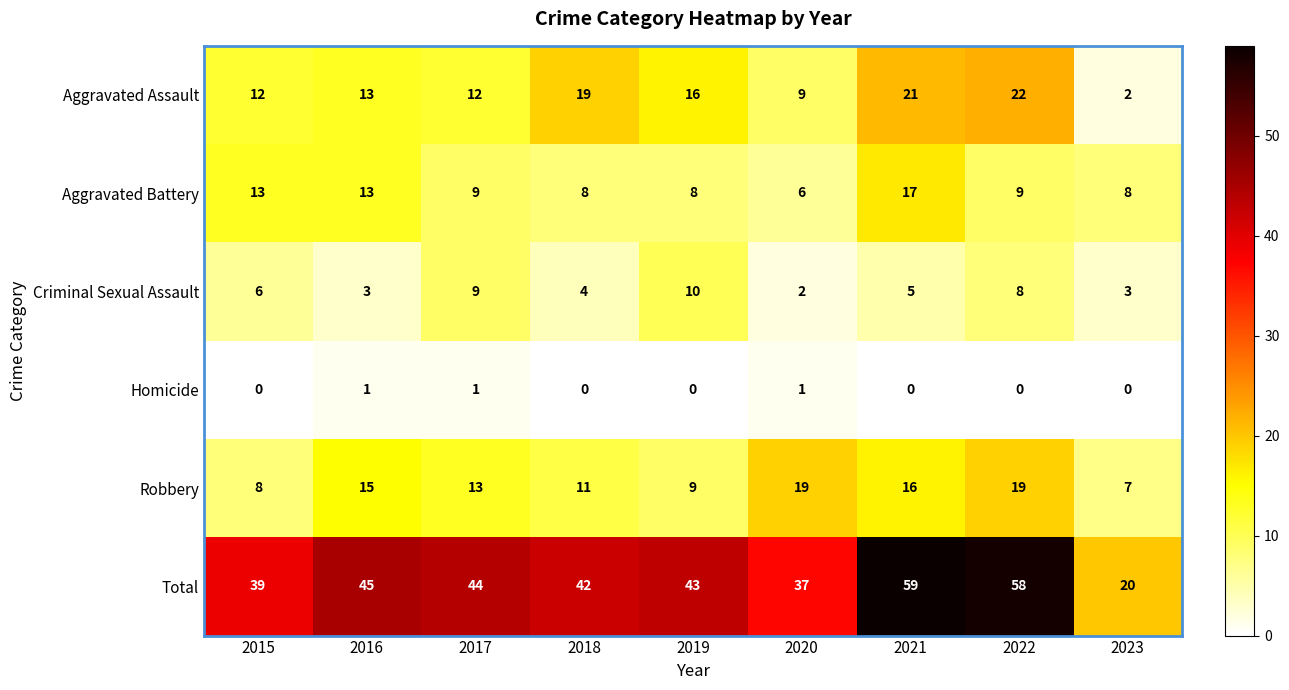

How many distinct data groups are displayed?

6